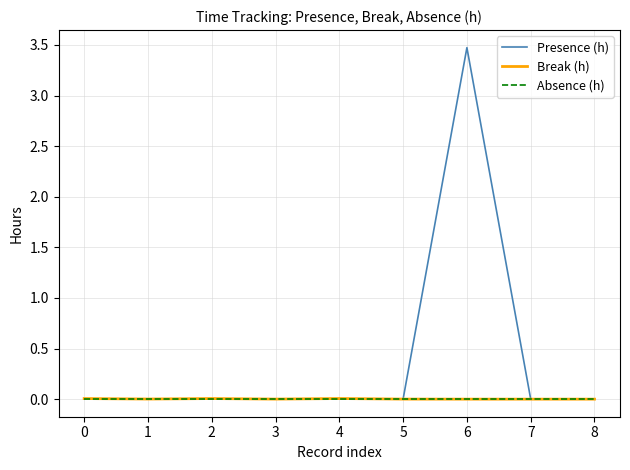

At which category is the sum across all series the highest?

6